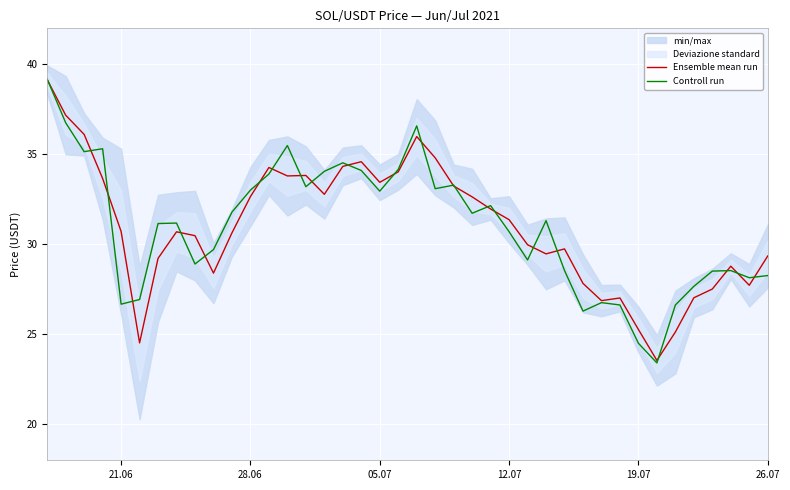

What is the minimum value for Ensemble mean run?

23.5